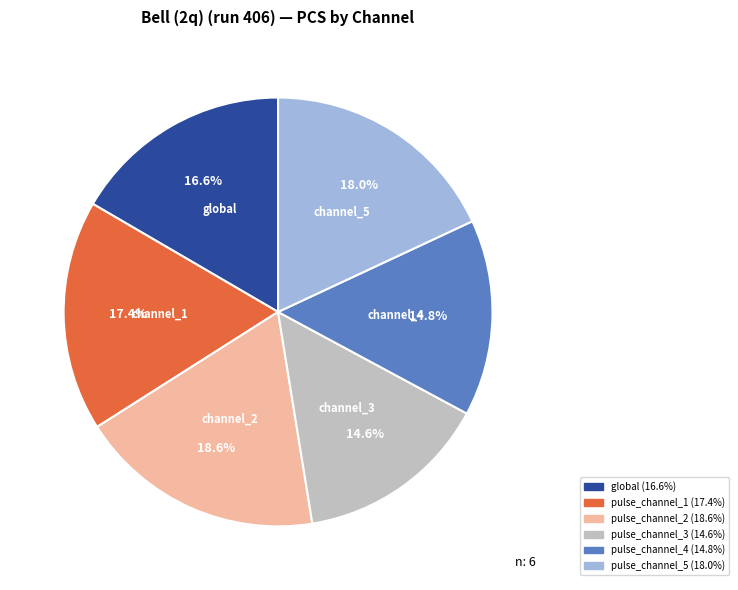

Which slice is the largest?

pulse_channel_2